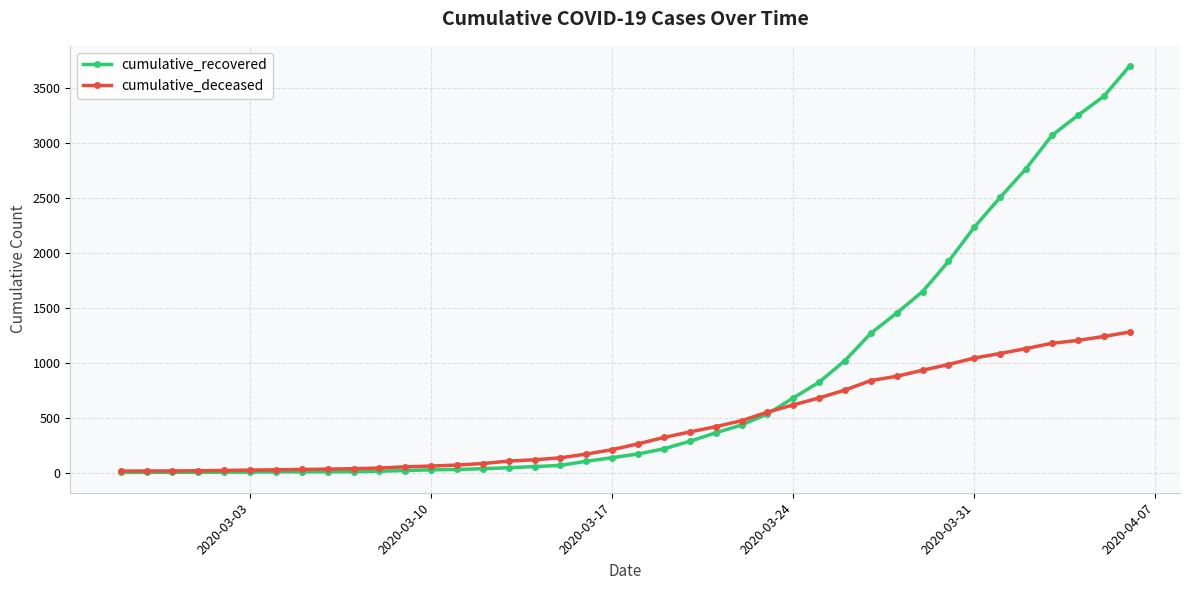

List the series in order of their overall mean, lowest first.

cumulative_deceased, cumulative_recovered